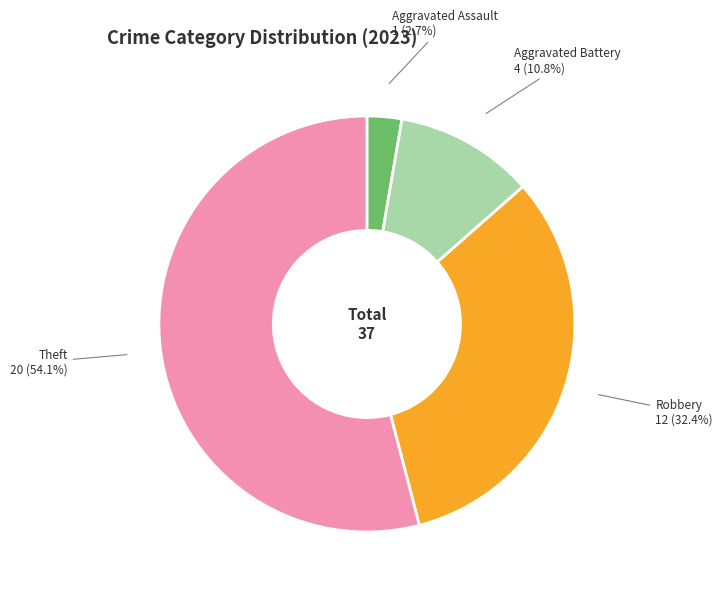

Which has a higher value, Aggravated Assault or Robbery?

Robbery